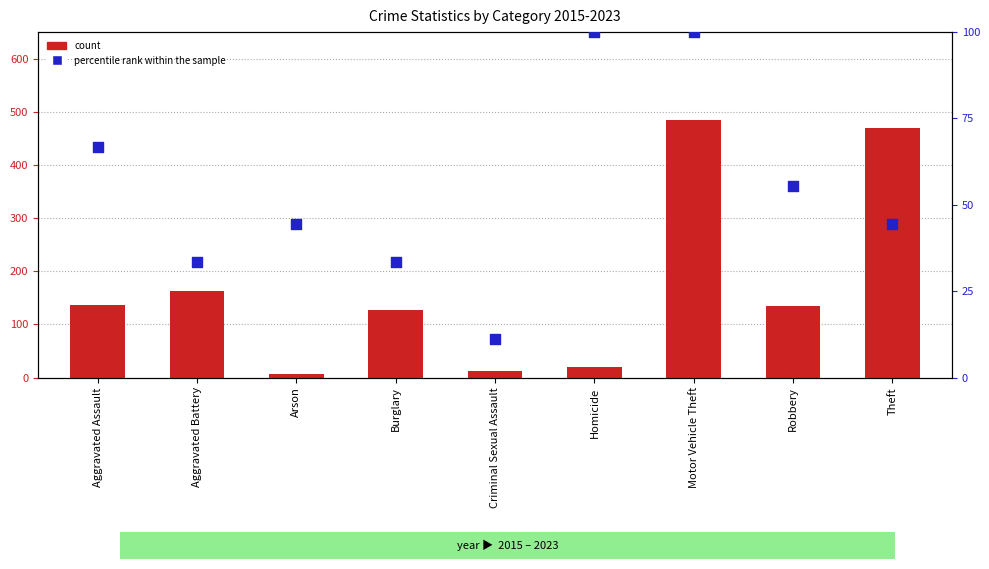

Which series contains the highest Y value?

count